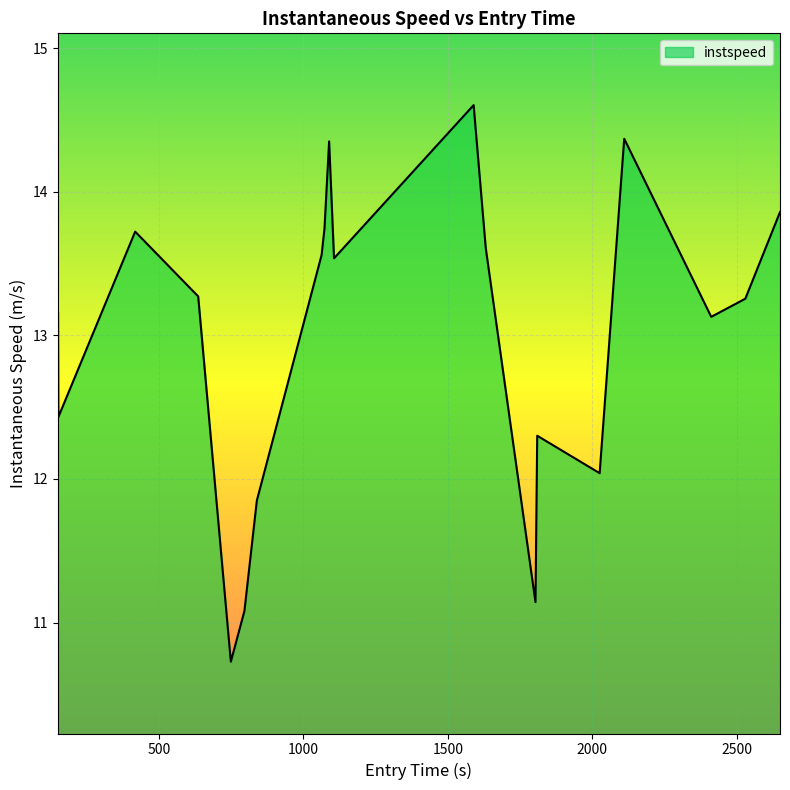

What is the difference between the maximum and minimum values?

3.9